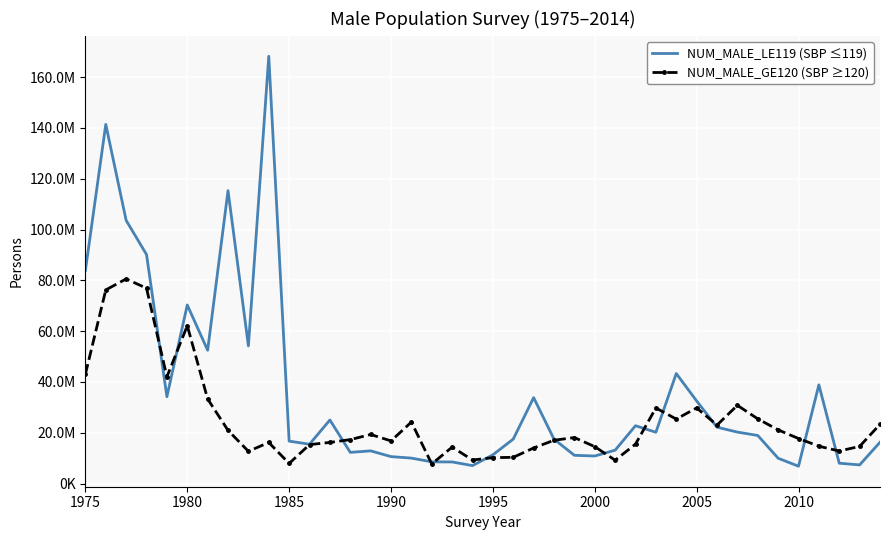

True or false: NUM_MALE_GE120 (SBP ≥120) and NUM_MALE_LE119 (SBP ≤119) intersect in this chart.

True